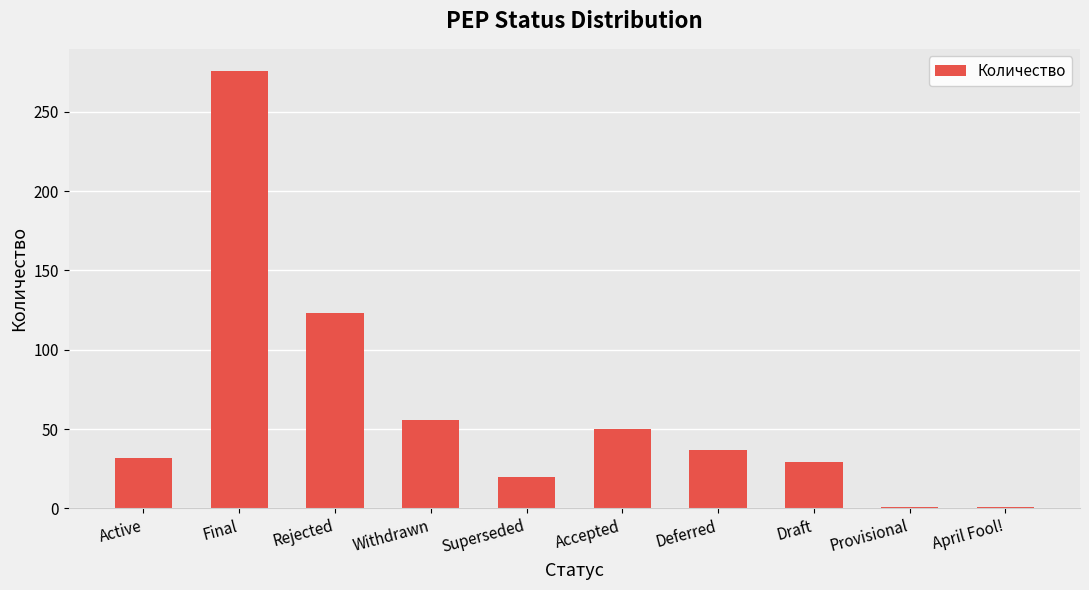

At which label does the data first exceed 37?

Final